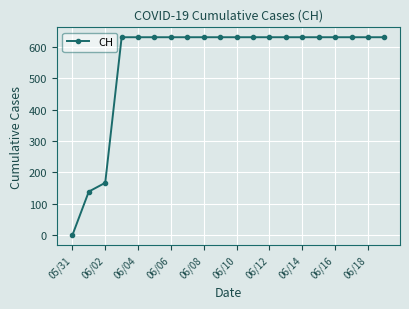

What is the greatest value displayed?

631